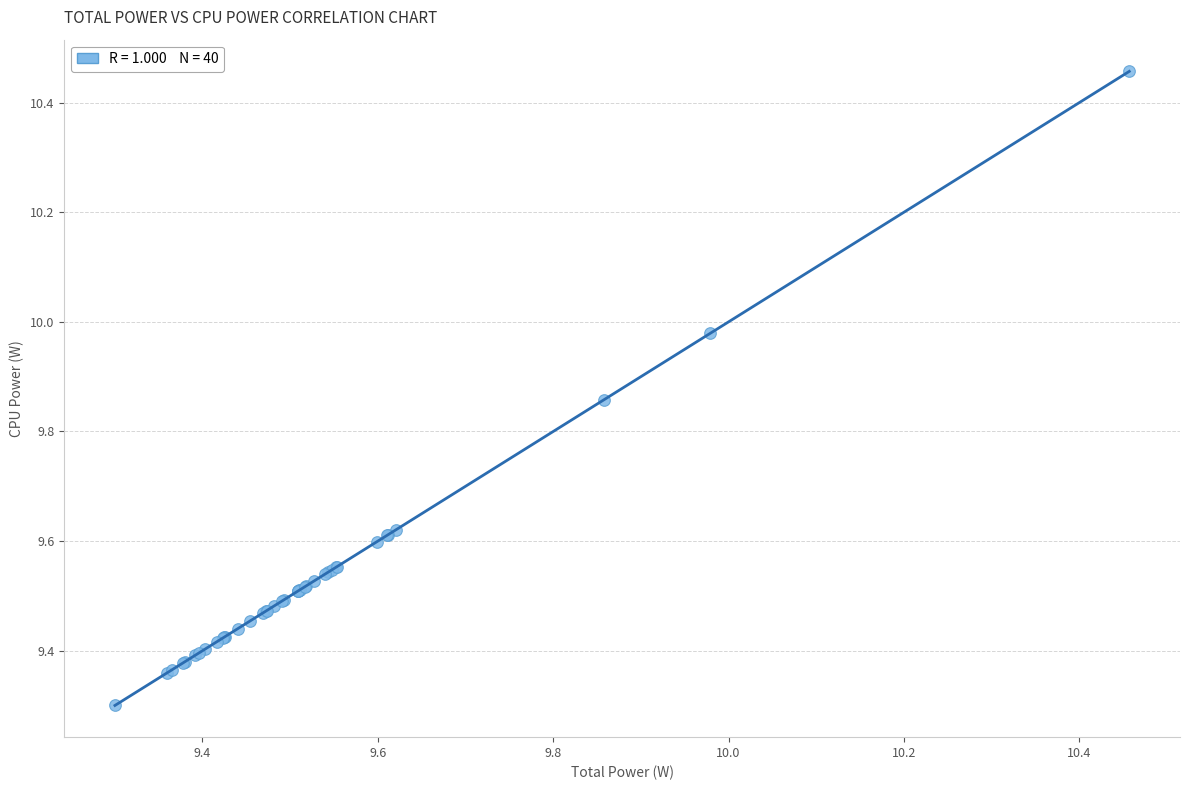

What Y value in the scatter plot is closest to 9?

9.3